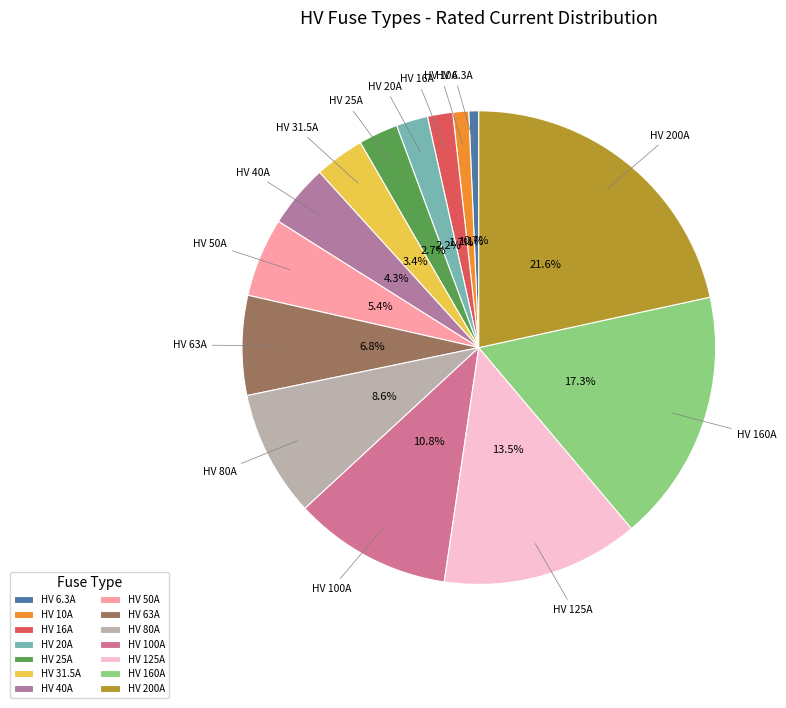

Between HV 80A and HV 16A, which is larger?

HV 80A